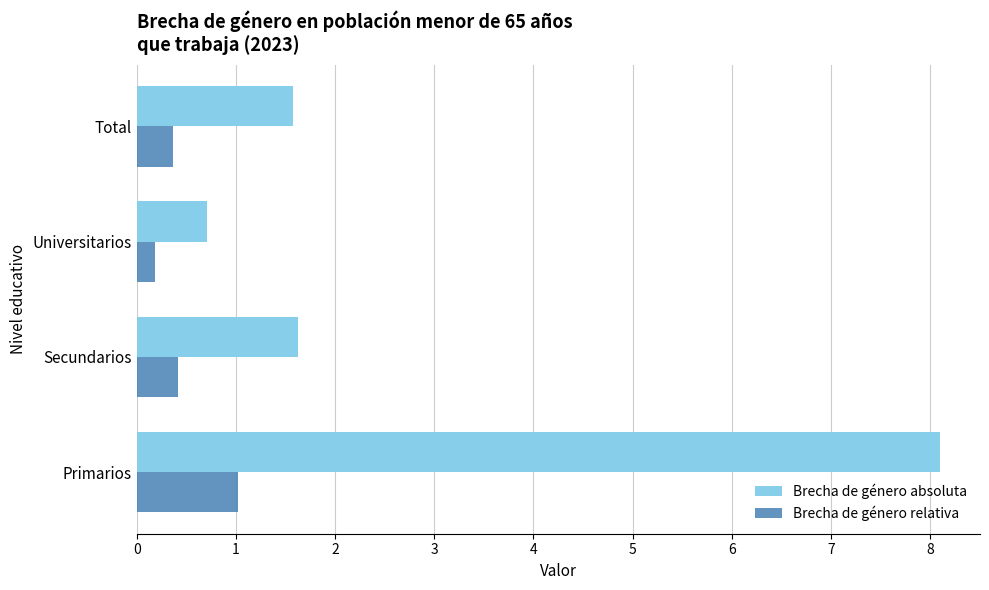

Read the Brecha de género absoluta value at Universitarios.

0.7